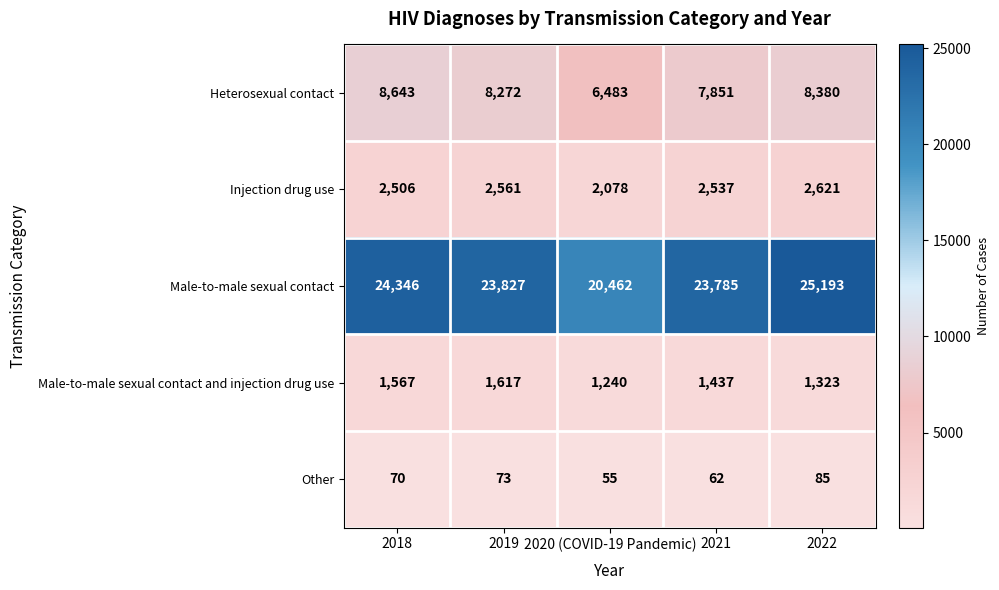

Which series has the widest spread of values?

Male-to-male sexual contact